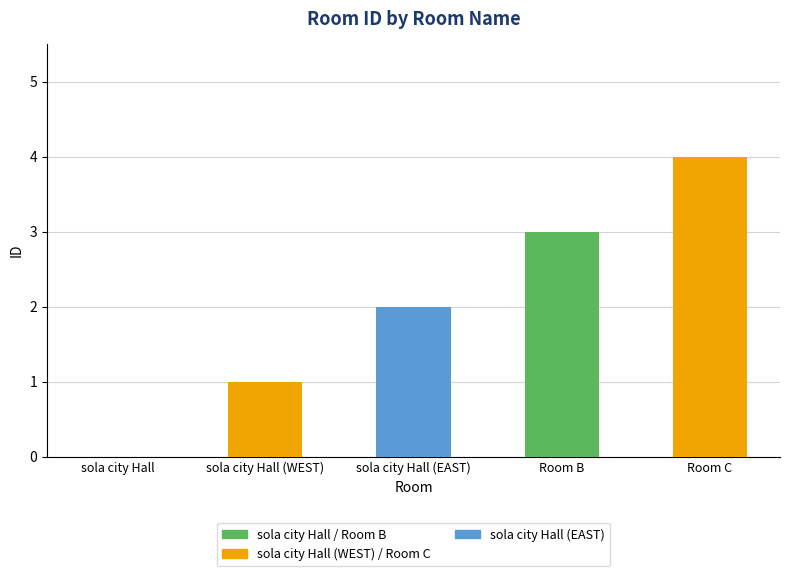

How many data points does each series have?

5